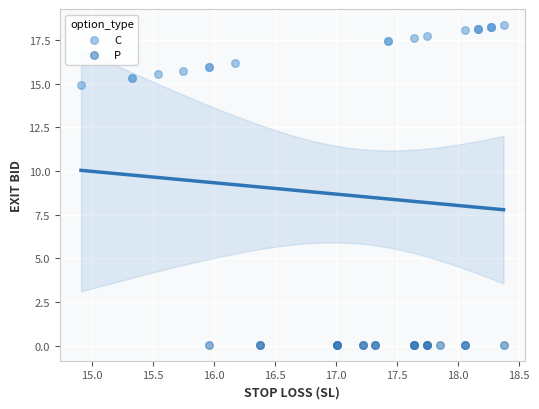

Which series contains the highest Y value?

C